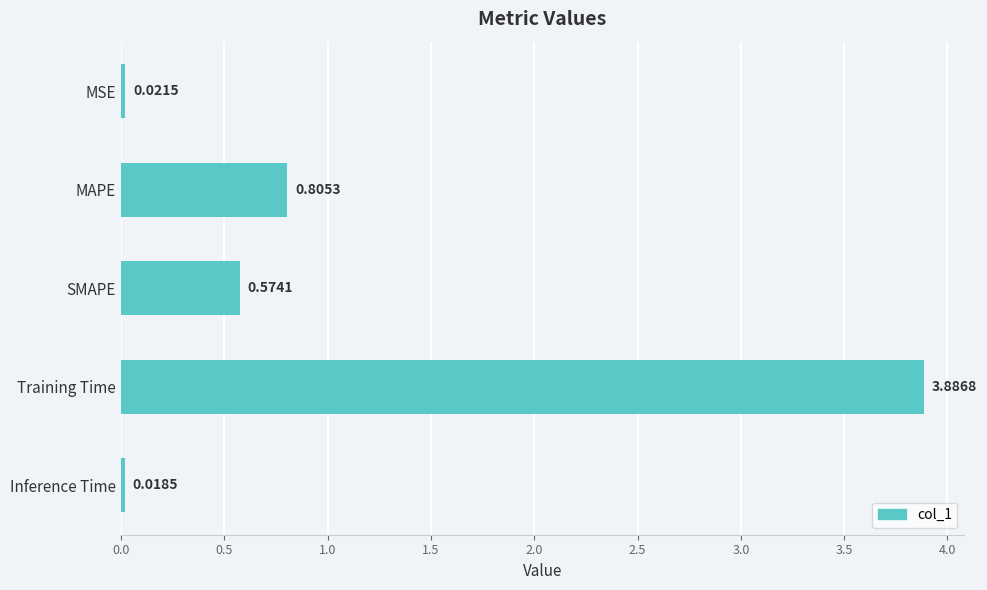

Rank the categories by value from lowest to highest.

Inference Time, MSE, SMAPE, MAPE, Training Time